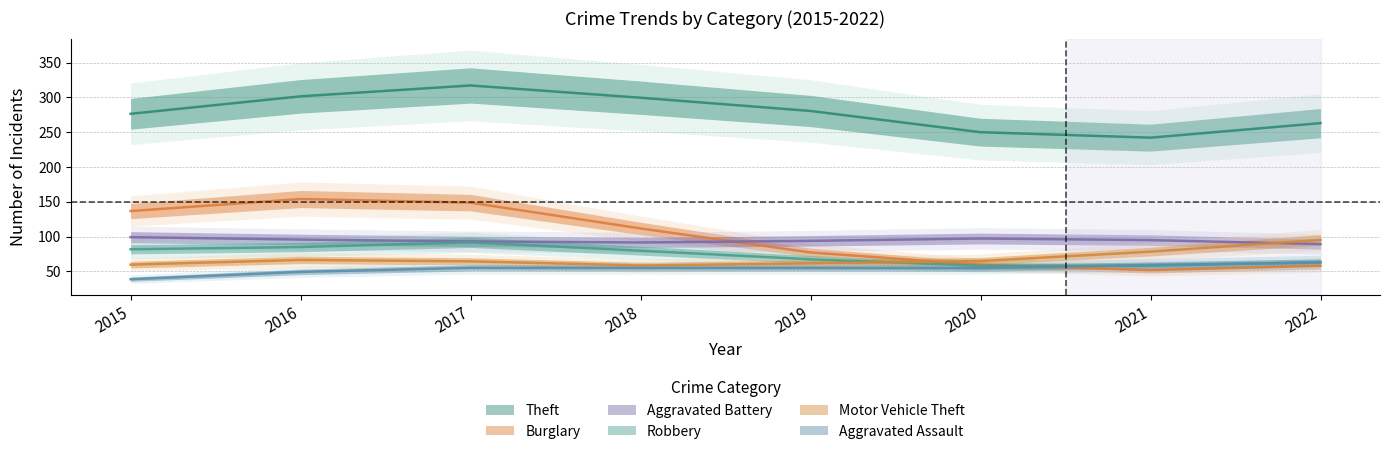

At 2021, list the series in order from smallest to largest.

Burglary, Robbery, Aggravated Assault, Motor Vehicle Theft, Aggravated Battery, Theft